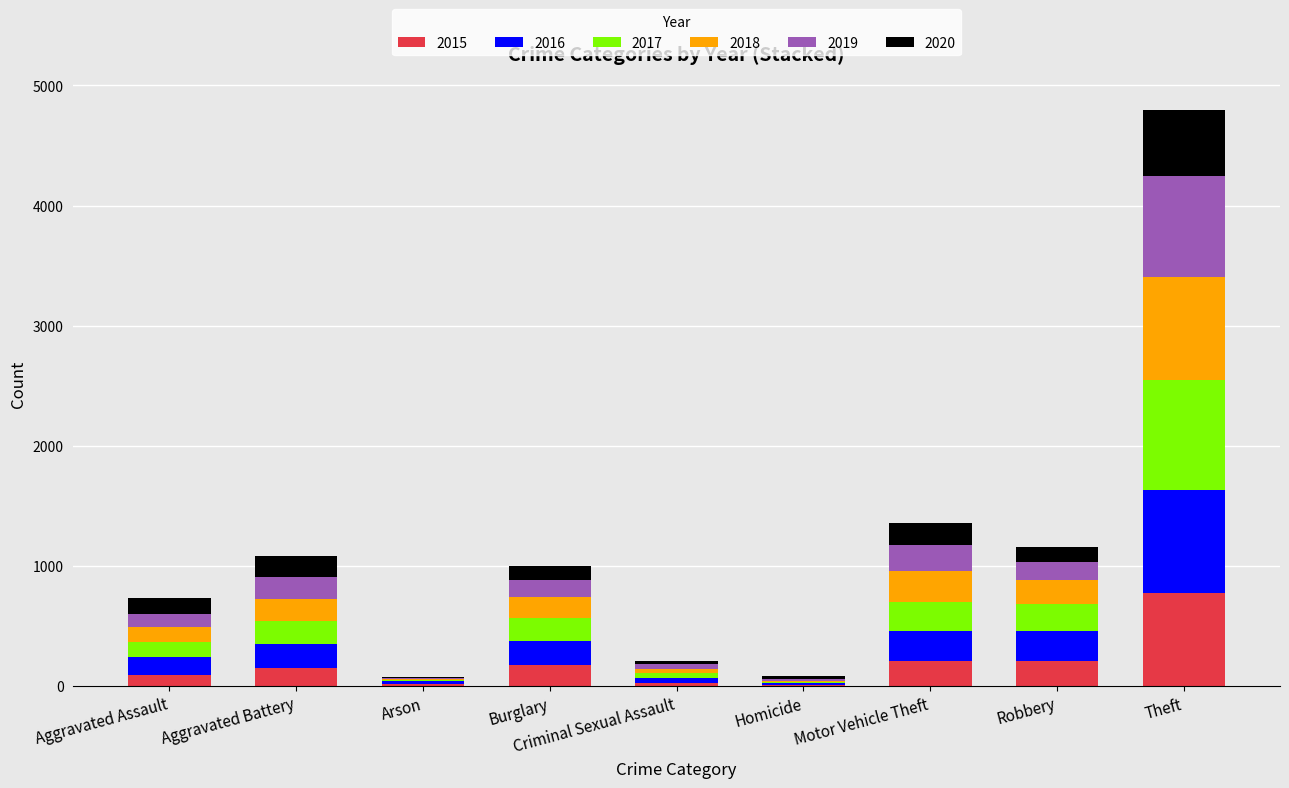

What is the maximum value for 2015?

774